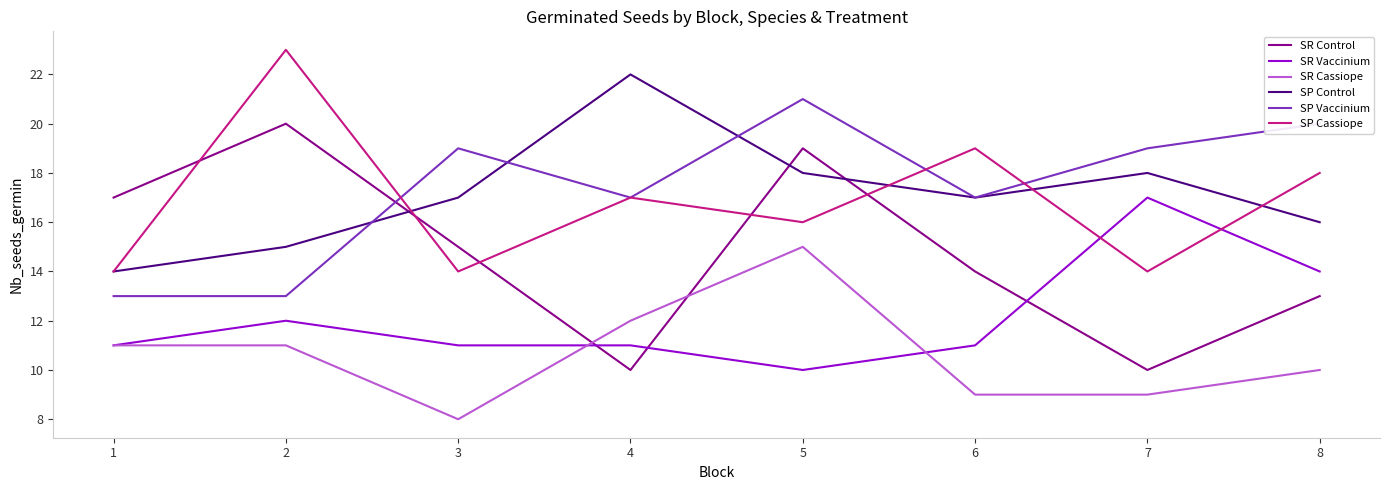

Which label corresponds to the smallest value in the chart?

3